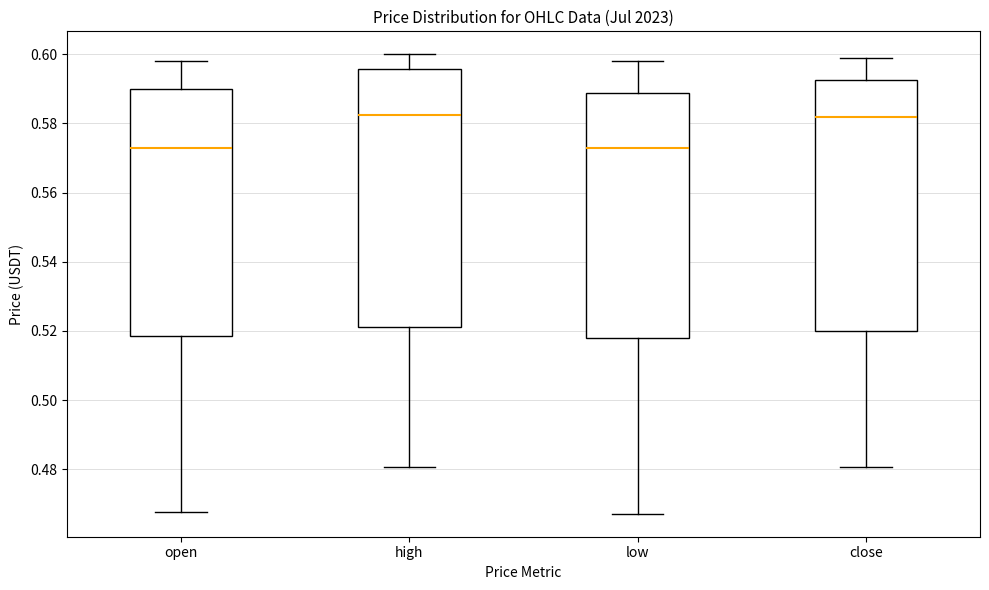

Reading left to right, transcribe this box plot: for each box, give where its median line is, the range the box spans, and where its two whiskers end, as read against the y-axis. The values are not printed on the chart, so give them approximately, as read against the axis.

open: median 0.574, box 0.518 to 0.590, whiskers 0.468 to 0.598
high: median 0.582, box 0.522 to 0.596, whiskers 0.480 to 0.600
low: median 0.572, box 0.518 to 0.588, whiskers 0.468 to 0.598
close: median 0.582, box 0.520 to 0.592, whiskers 0.480 to 0.598